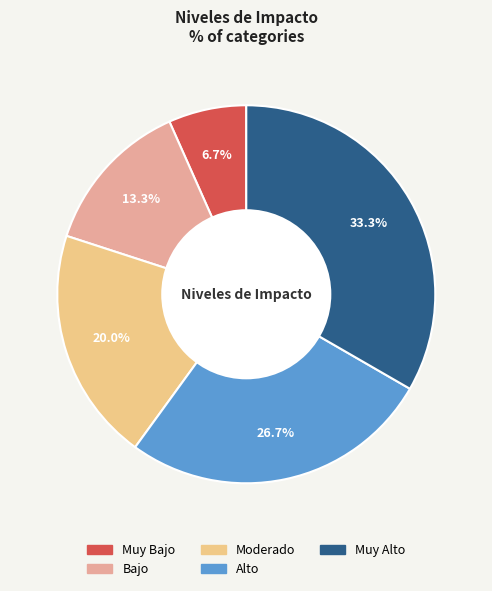

How much of the chart is everything except Muy Alto?

66.7%